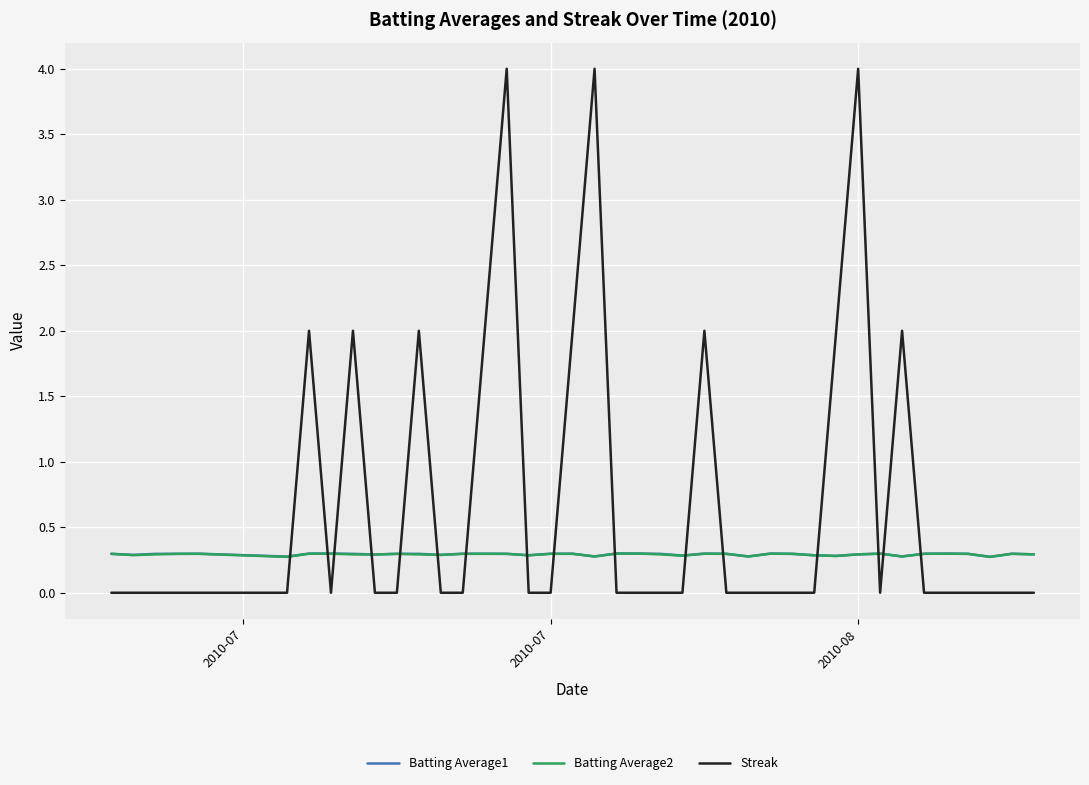

What is the sum of all Streak values?

28.0